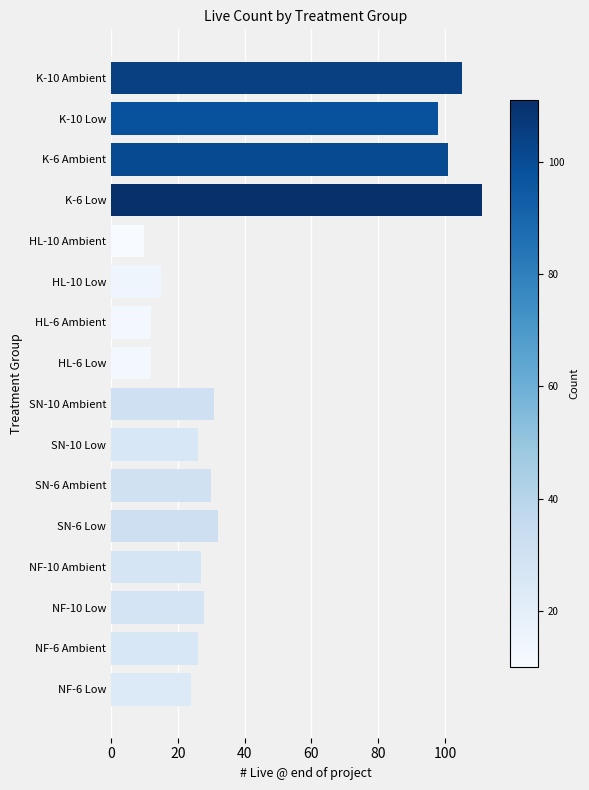

What is the difference between the maximum and minimum values?

101